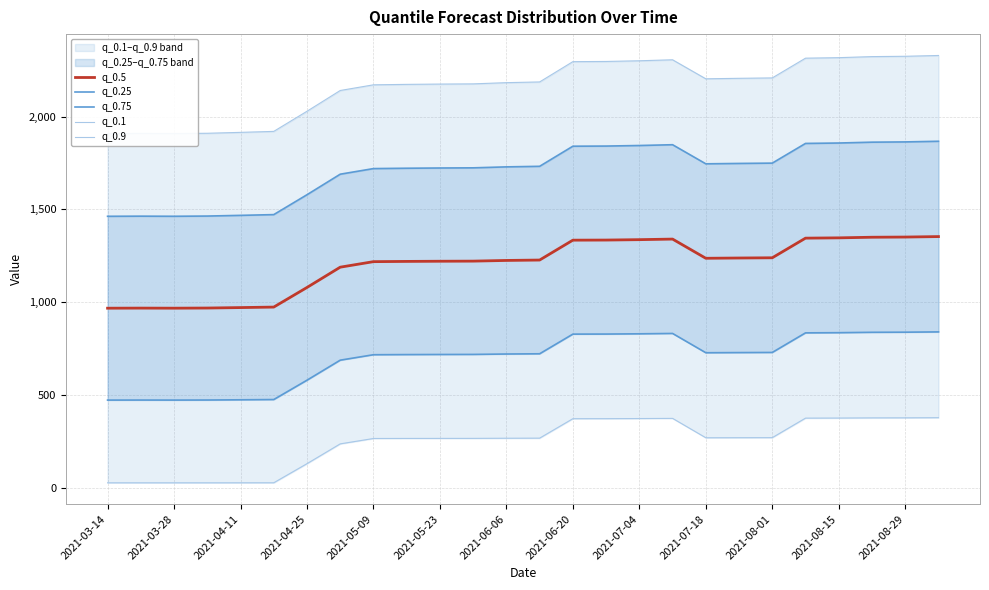

What is the minimum value for q_0.5?

968.2